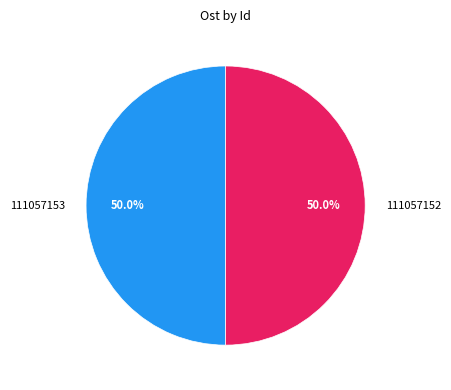

What percentage is NOT represented by 111057152?

50.0%